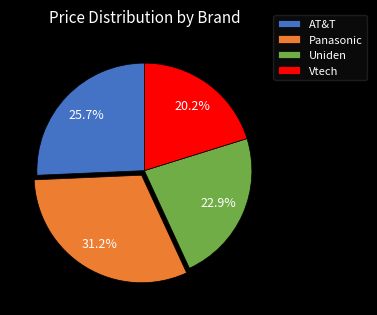

To the nearest percent, what portion does Panasonic represent?

31%